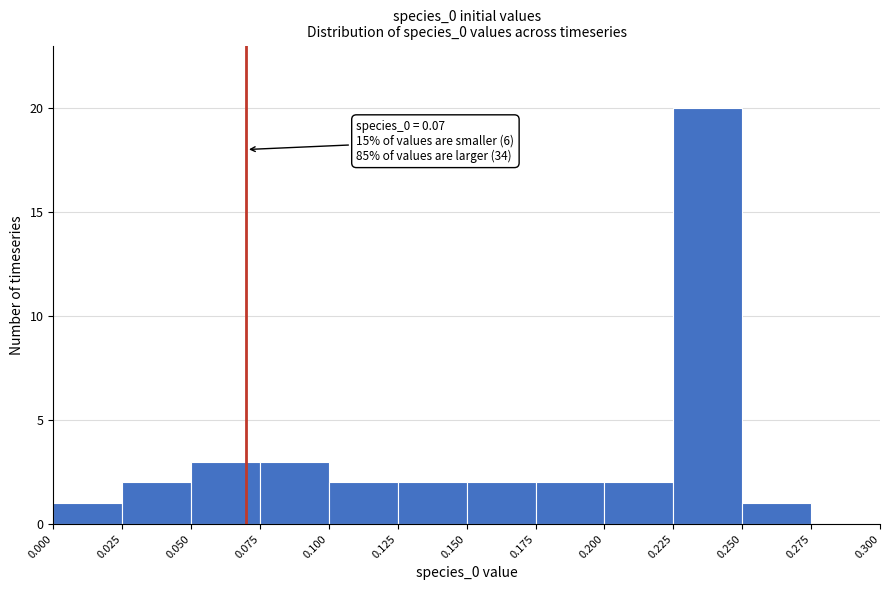

Which range on the x-axis has the tallest bar?

0.225 to 0.250